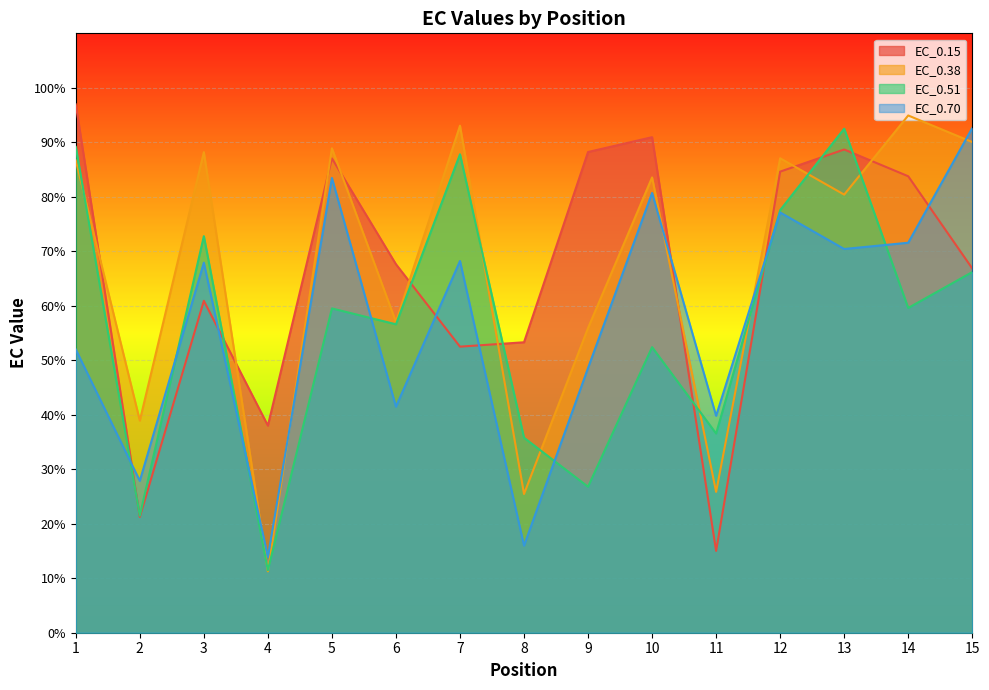

The EC_0.70 series shows 41.9 at 3. True or false?

False